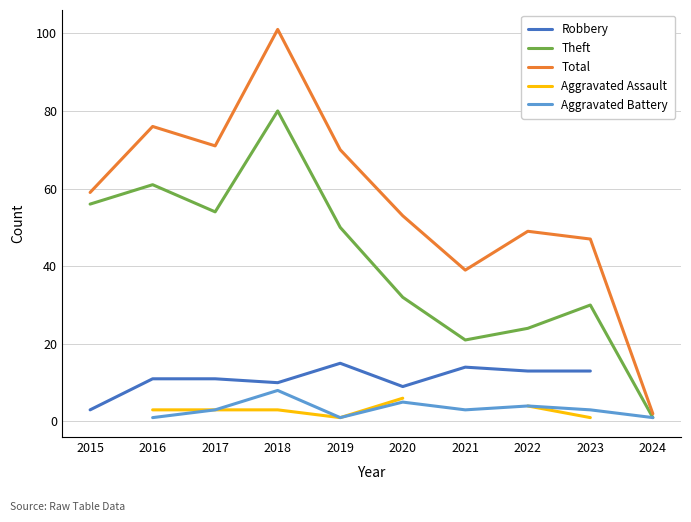

Is it true that Theft equals 54 at 2017?

True